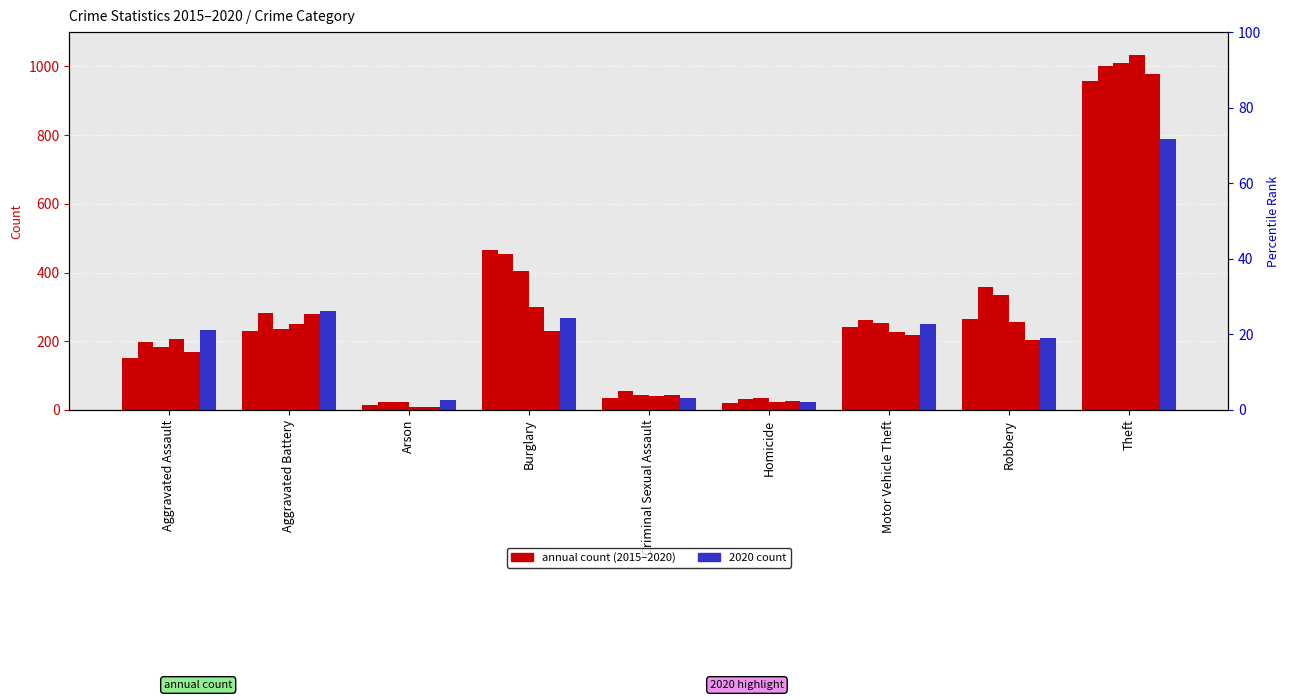

Reading right to left, extract all data points from this chart.

2015: Theft=958	Robbery=266	Motor Vehicle Theft=243	Homicide=19	Criminal Sexual Assault=35	Burglary=467	Arson=15	Aggravated Battery=230	Aggravated Assault=150
2016: Theft=1002	Robbery=359	Motor Vehicle Theft=263	Homicide=32	Criminal Sexual Assault=55	Burglary=455	Arson=23	Aggravated Battery=282	Aggravated Assault=199
2017: Theft=1011	Robbery=334	Motor Vehicle Theft=252	Homicide=35	Criminal Sexual Assault=43	Burglary=406	Arson=22	Aggravated Battery=237	Aggravated Assault=184
2018: Theft=1034	Robbery=256	Motor Vehicle Theft=228	Homicide=22	Criminal Sexual Assault=41	Burglary=301	Arson=8	Aggravated Battery=251	Aggravated Assault=208
2019: Theft=978	Robbery=204	Motor Vehicle Theft=218	Homicide=27	Criminal Sexual Assault=44	Burglary=230	Arson=8	Aggravated Battery=279	Aggravated Assault=170
2020: Theft=790	Robbery=210	Motor Vehicle Theft=250	Homicide=22	Criminal Sexual Assault=34	Burglary=269	Arson=30	Aggravated Battery=287	Aggravated Assault=234